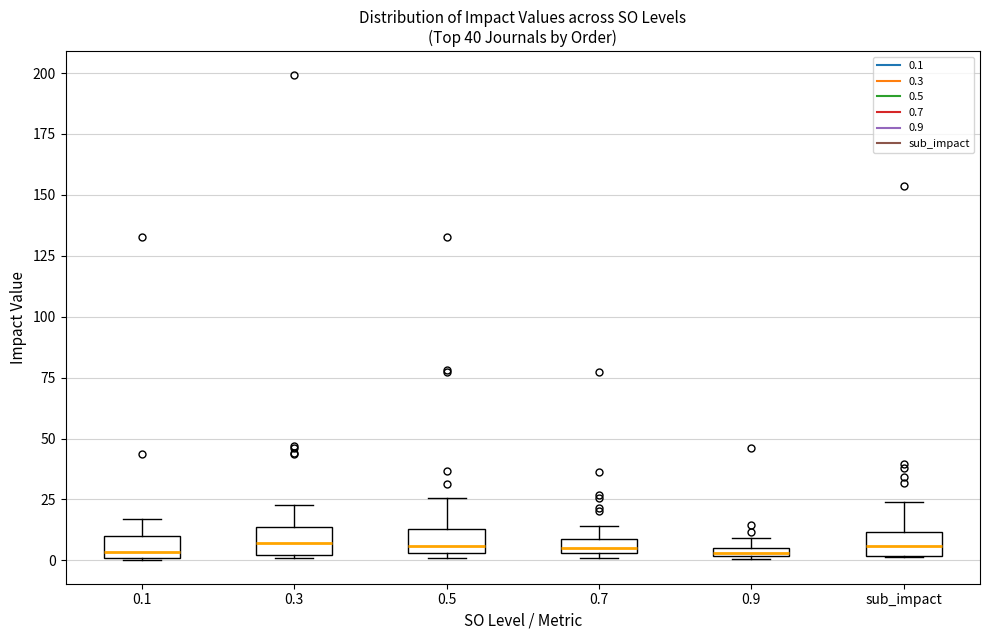

Where is the upper edge of the box for 0.5 on the y-axis? The values are not printed on the chart, so give them approximately, as read against the axis.

15